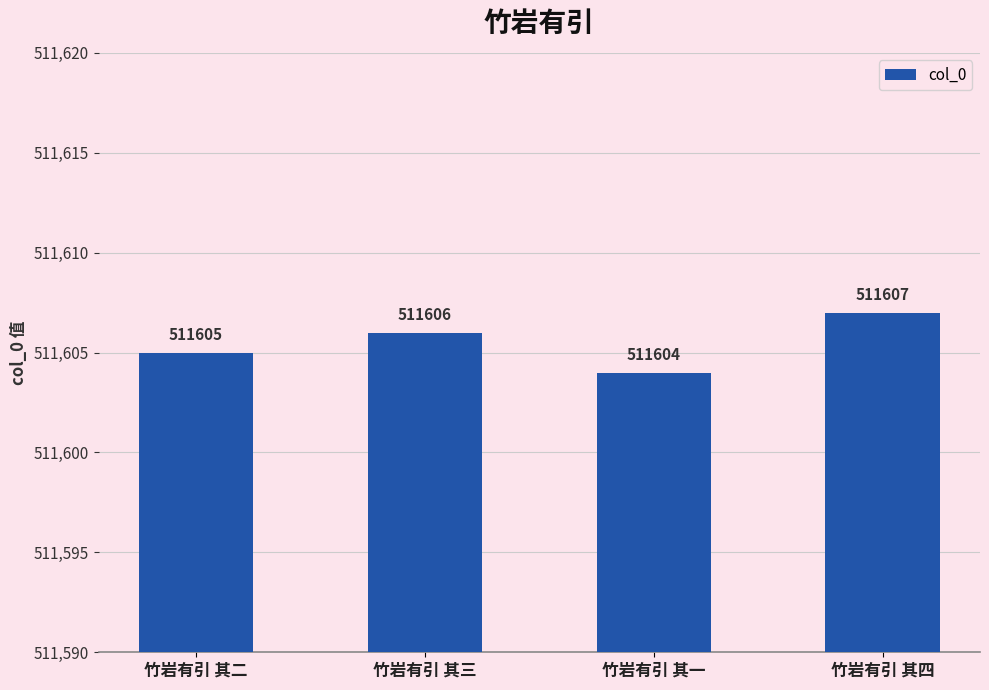

Reading left to right, transcribe all the data shown in this chart.

竹岩有引 其二=511605	竹岩有引 其三=511606	竹岩有引 其一=511604	竹岩有引 其四=511607